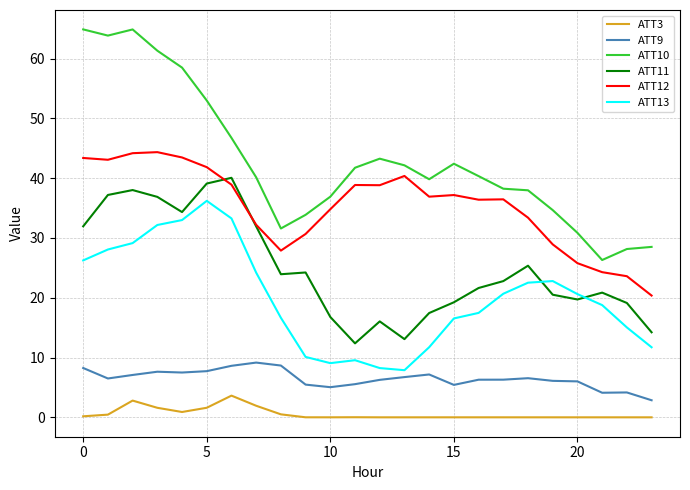

What is the average value of the ATT13 series?

20.1